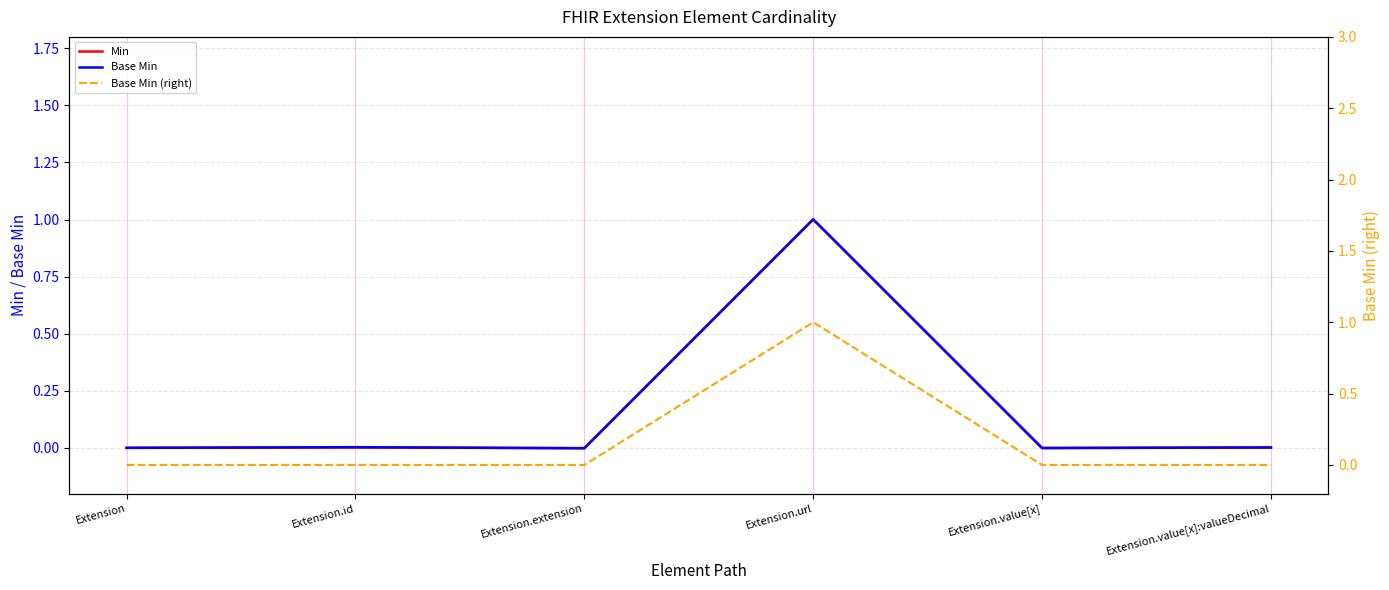

Which series has the largest range (max minus min)?

Base Min